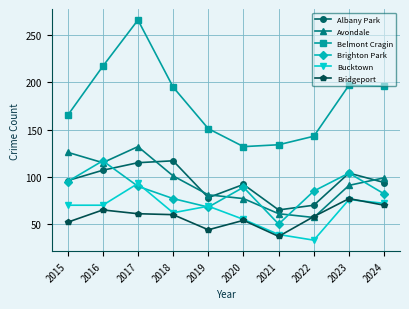

True or false: Avondale has more than 2 interior local peaks.

False